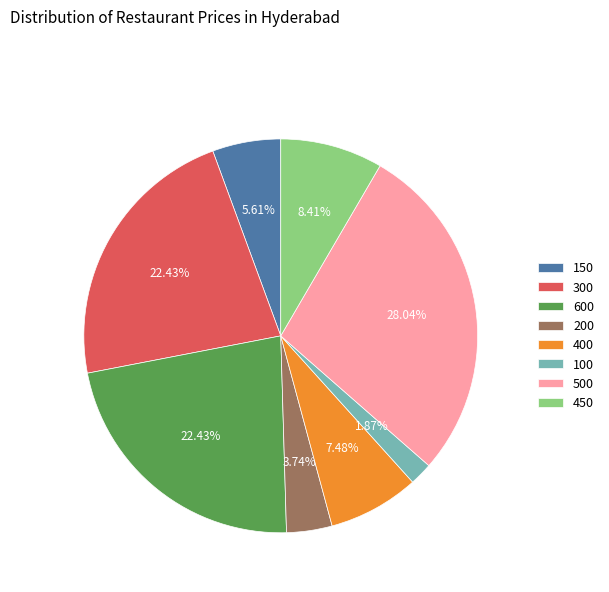

Is 150 the majority of the pie?

No